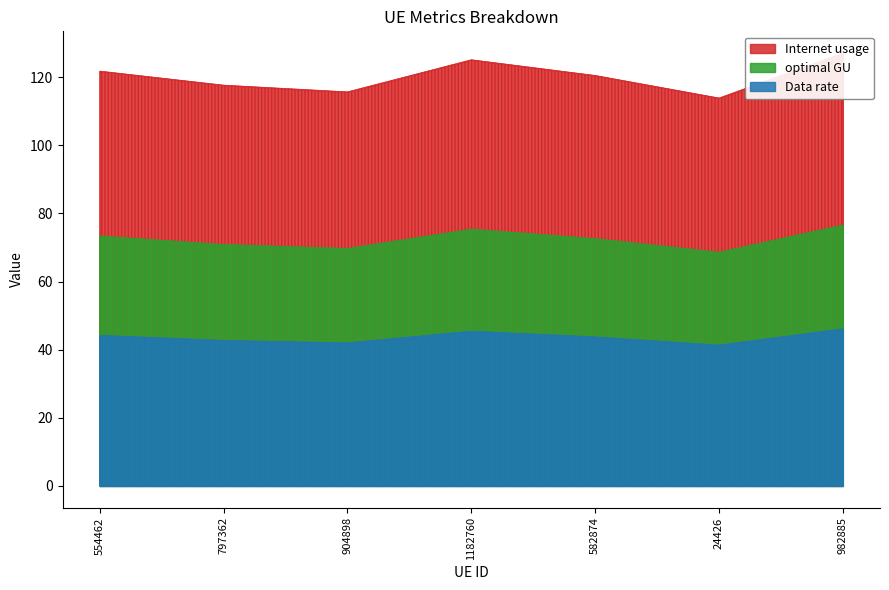

Reading left to right, list all the values displayed in this chart.

Internet usage: 121.8	117.6	115.7	125.1	120.5	113.8	127.1
Data rate: 44.2	42.7	42.0	45.4	43.7	41.3	46.1
optimal GU: 73.4	70.9	69.7	75.4	72.6	68.6	76.6